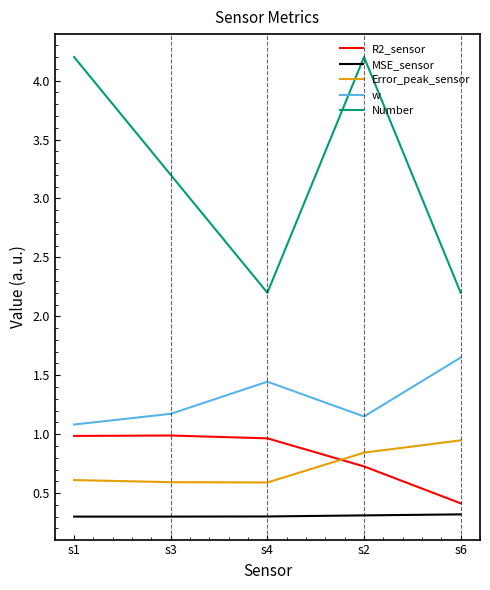

True or false: R2_sensor has more than 1 interior local peaks.

False